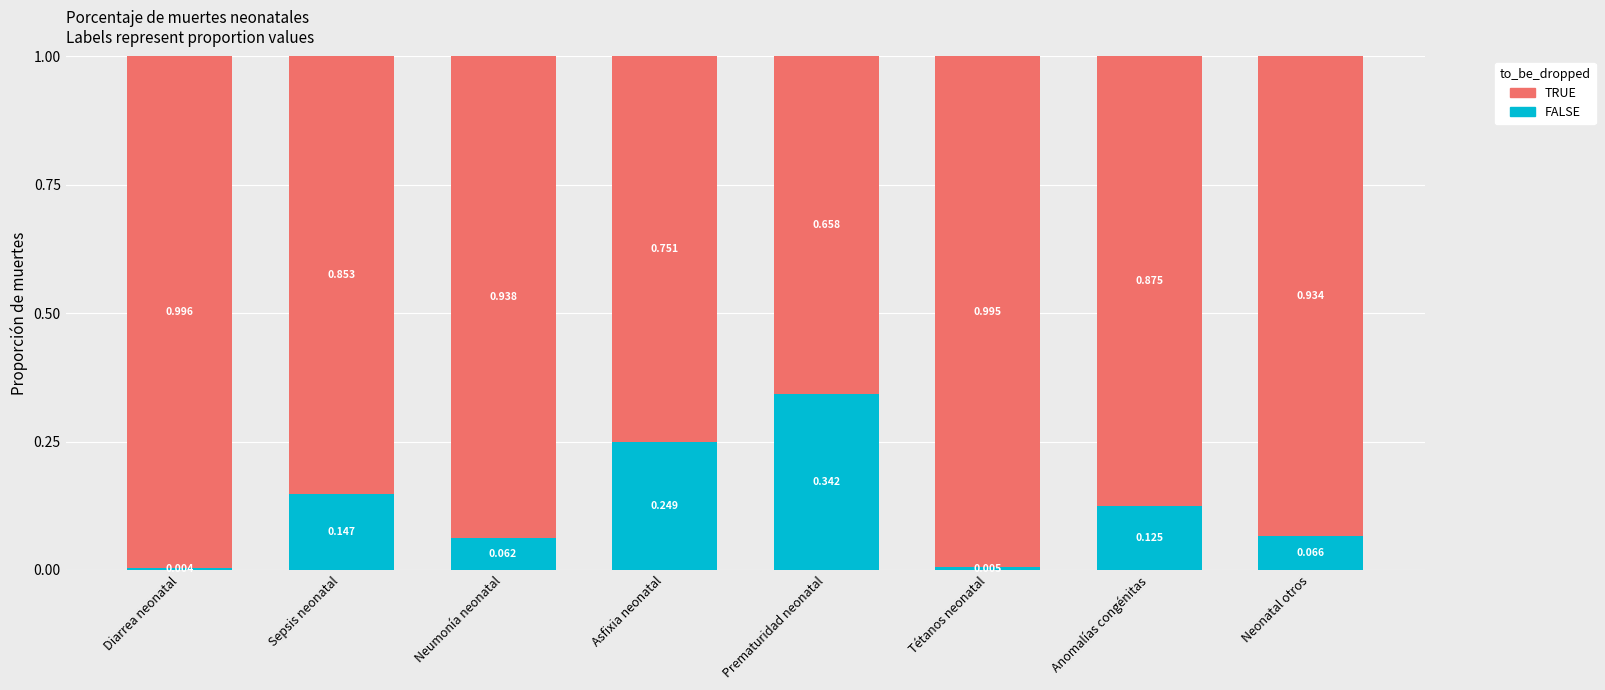

At which label is FALSE closest to 0?

Diarrea neonatal